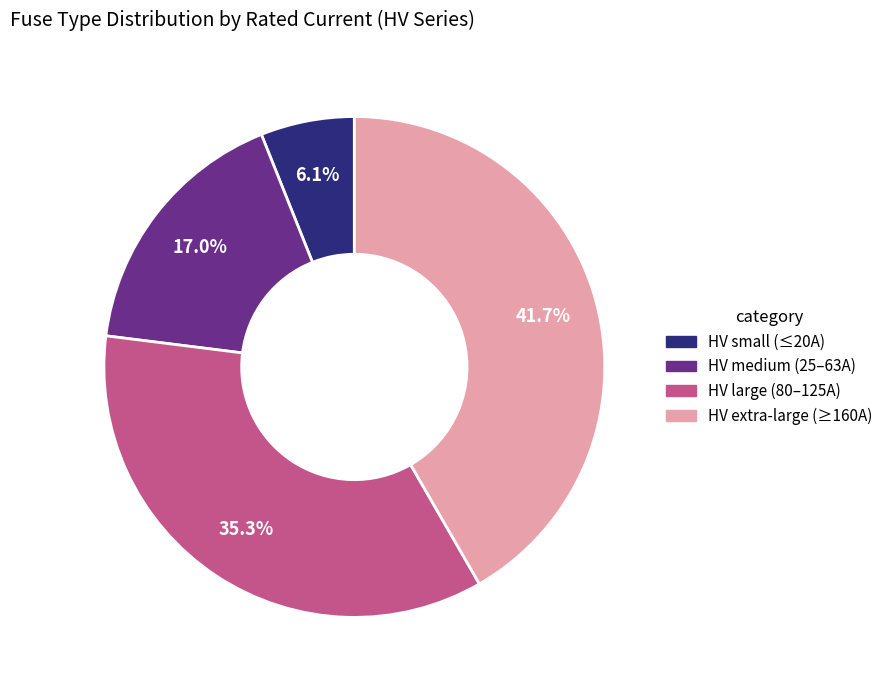

Is there a majority slice in this chart?

No